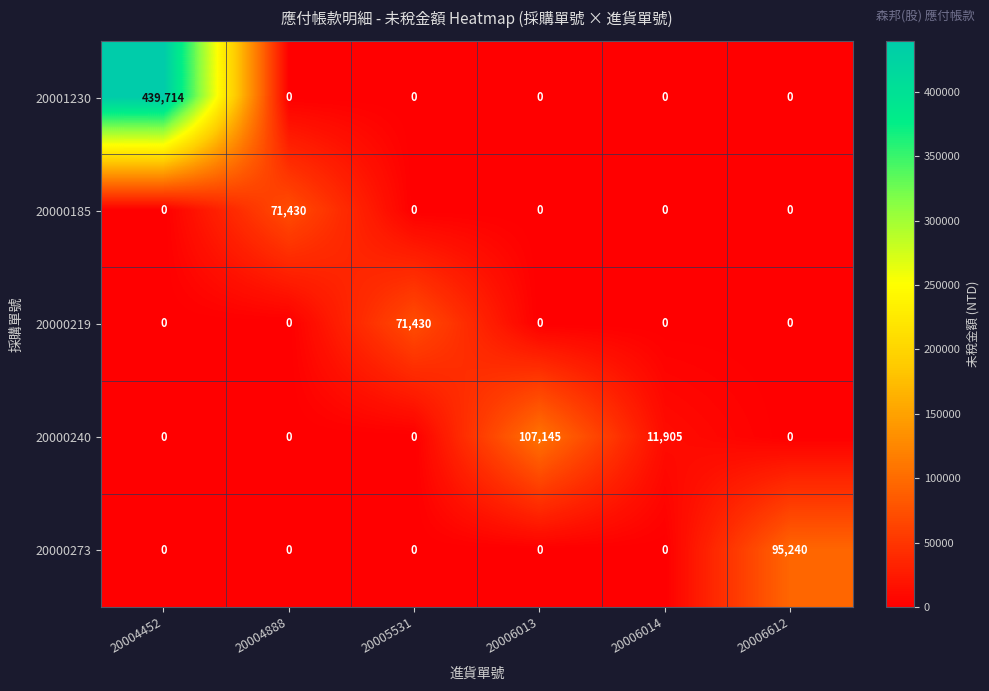

What is the total value across all series at 20004888?

71430